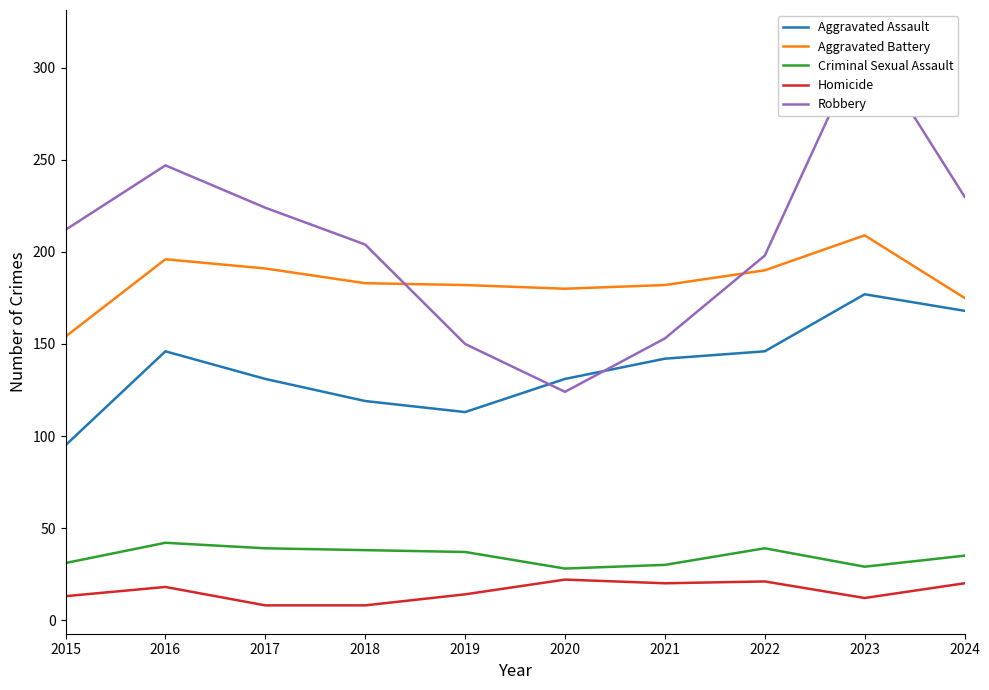

How many values in the Aggravated Battery series are below 183?

5